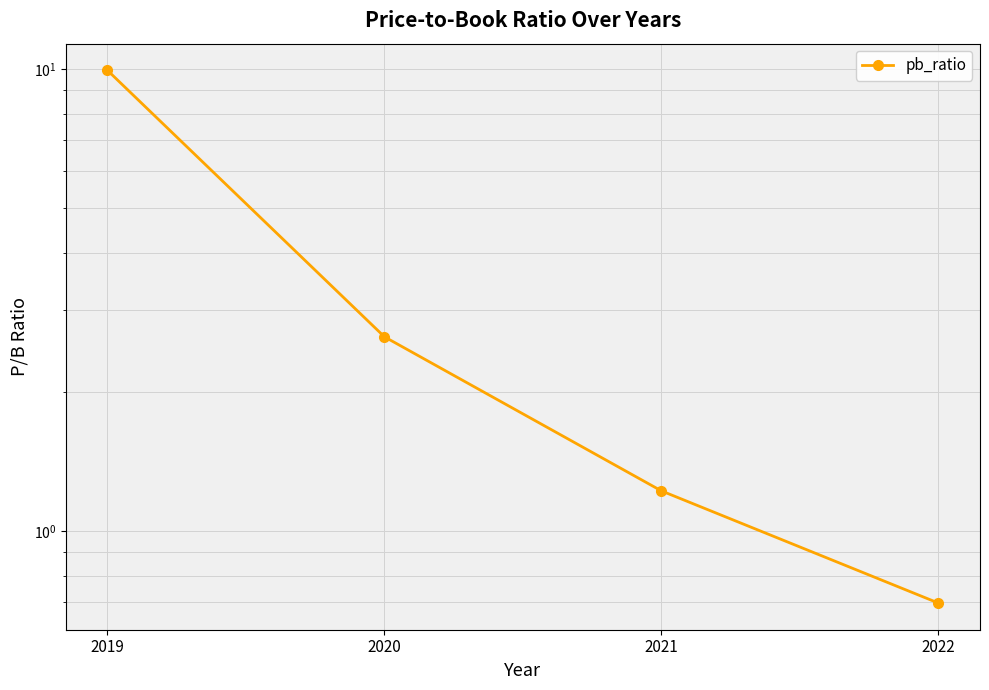

How many lines are shown in the chart?

1